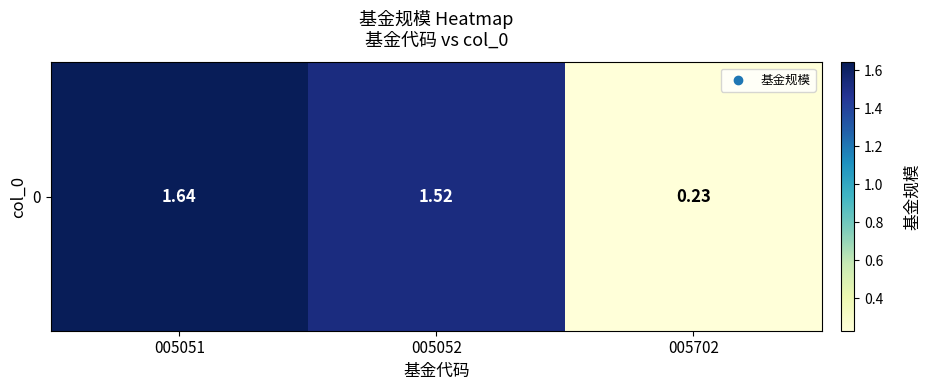

Which has a higher value, 005052 or 005702?

005052